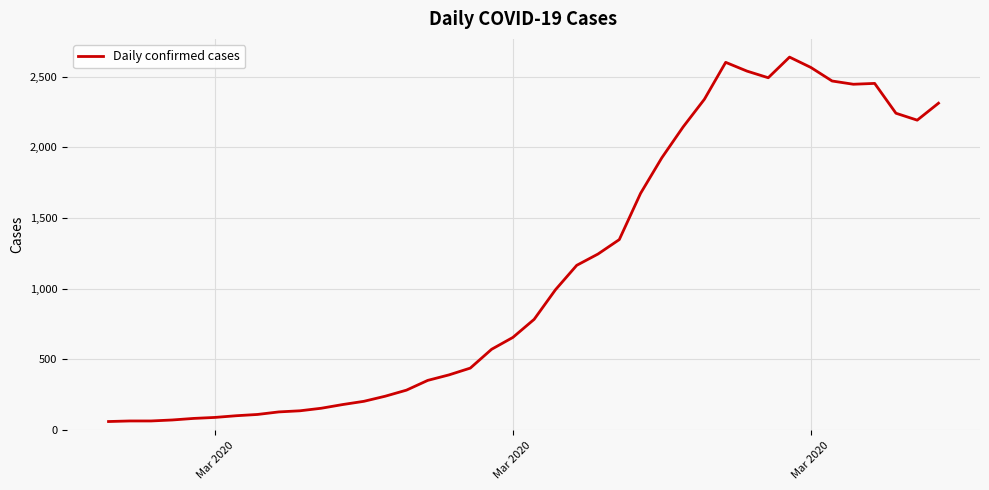

What is the difference between the maximum and minimum values?

2578